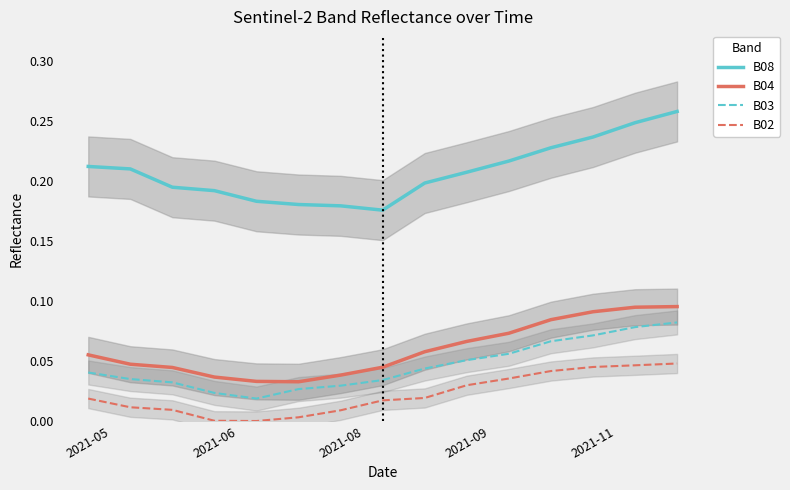

True or false: B02 and B04 intersect in this chart.

False